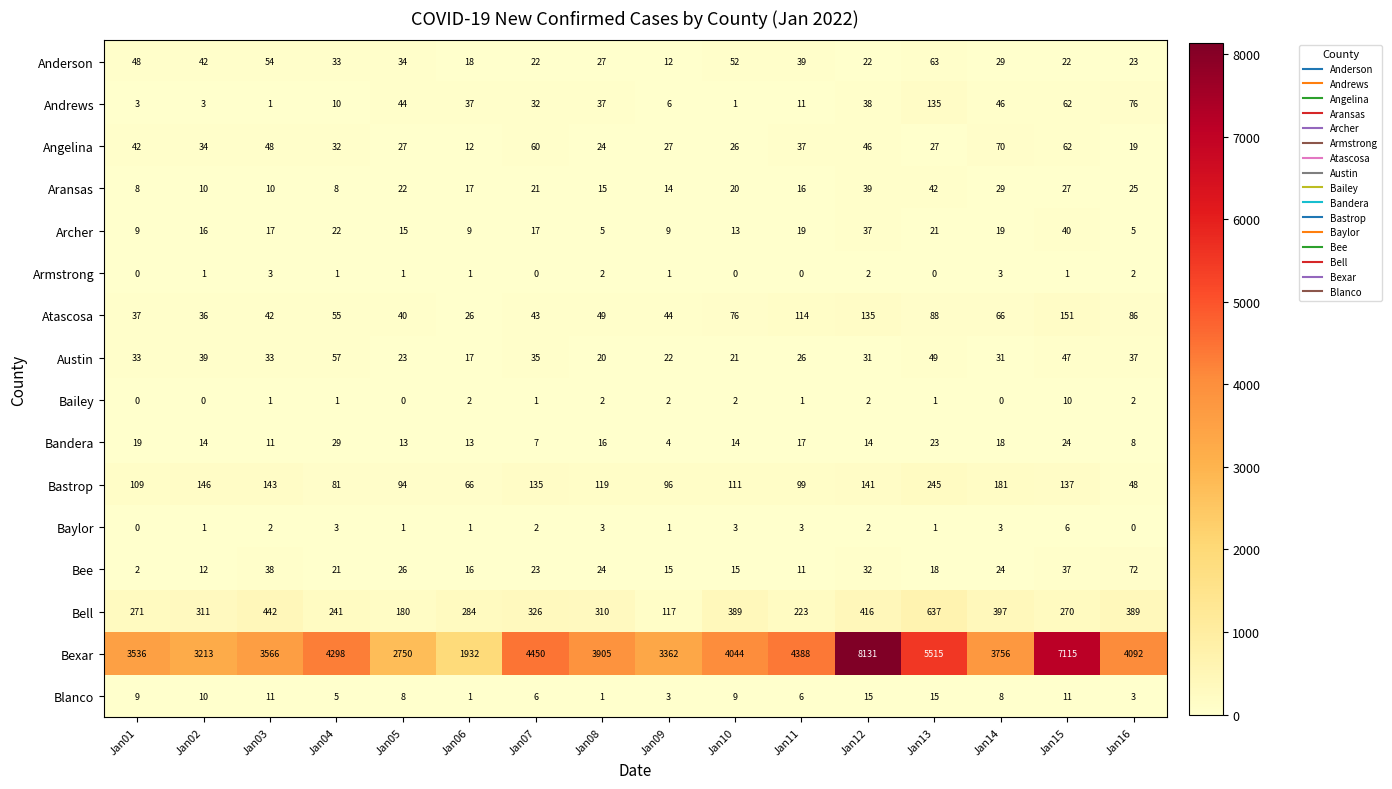

What is the difference between the Andrews values at Jan10 and Jan06?

36